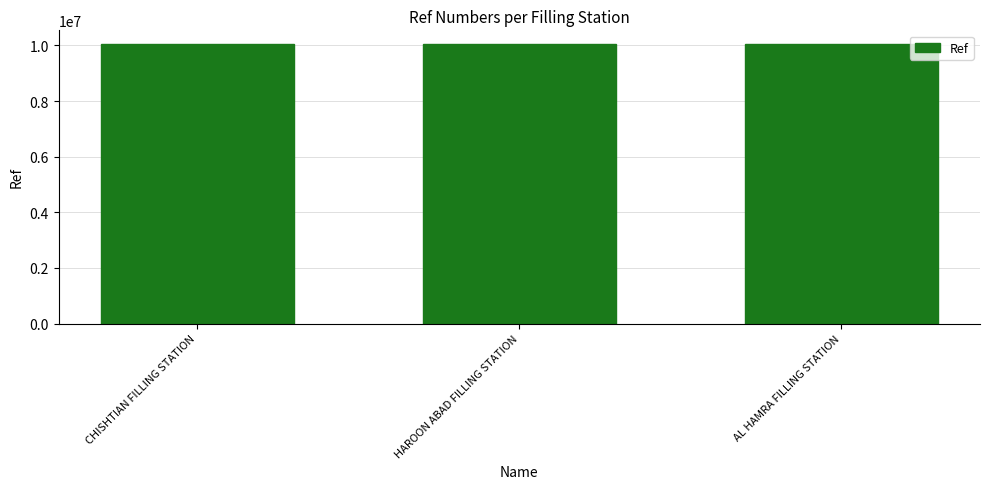

What is the value of the 1st bar from the left?

10041130